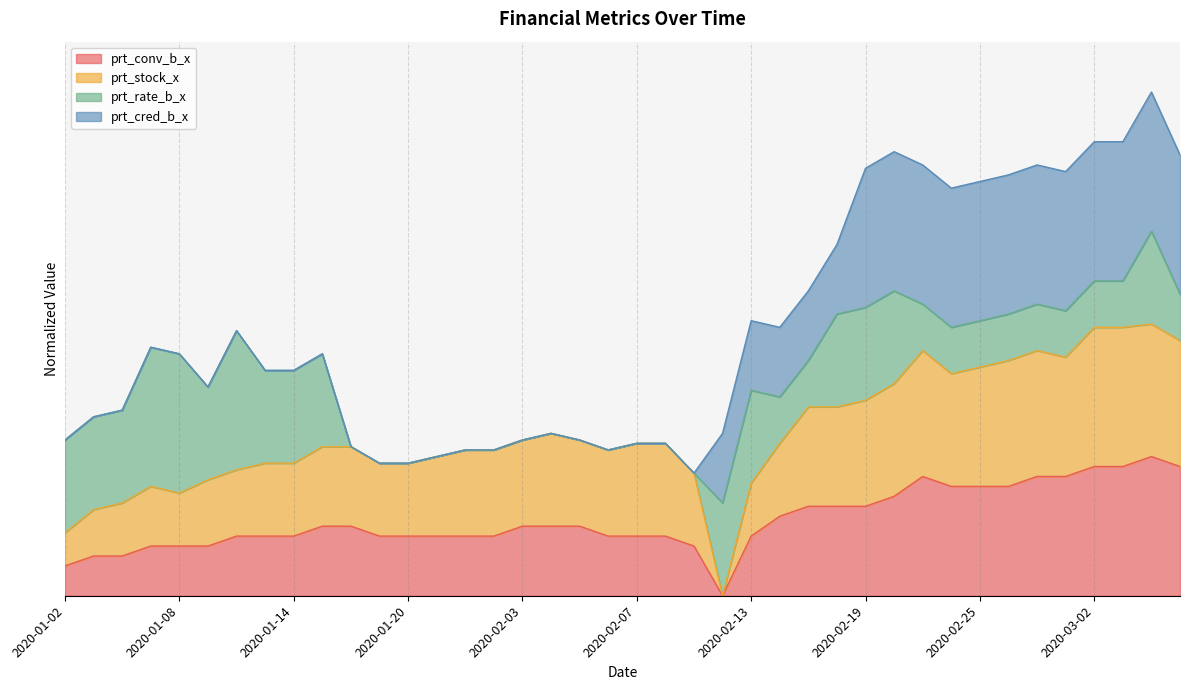

What are all the series names shown in the legend?

prt_conv_b_x, prt_stock_x, prt_rate_b_x, prt_cred_b_x